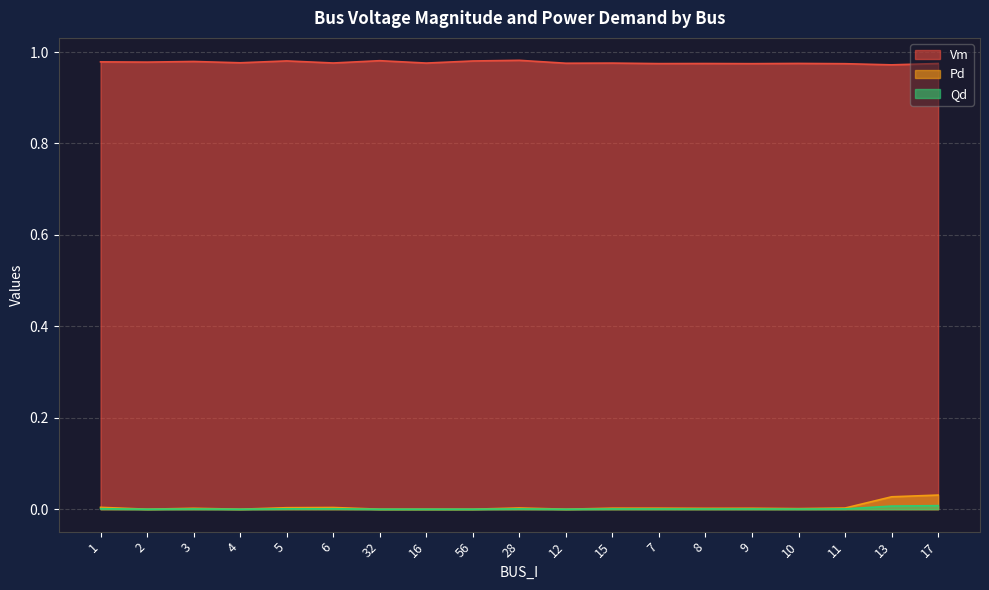

Reading right to left, what are all the values shown in this chart?

Vm: 1.0	1.0	1.0	1.0	1.0	1.0	1.0	1.0	1.0	1.0	1.0	1.0	1.0	1.0	1.0	1.0	1.0	1.0	1.0
Pd: 0.0	0.0	0.0	0.0	0.0	0.0	0.0	0.0	0.0	0.0	0.0	0.0	0.0	0.0	0.0	0.0	0.0	0.0	0.0
Qd: 0.0	0.0	0.0	0.0	0.0	0.0	0.0	0.0	0.0	0.0	0.0	0.0	0.0	0.0	0.0	0.0	0.0	0.0	0.0